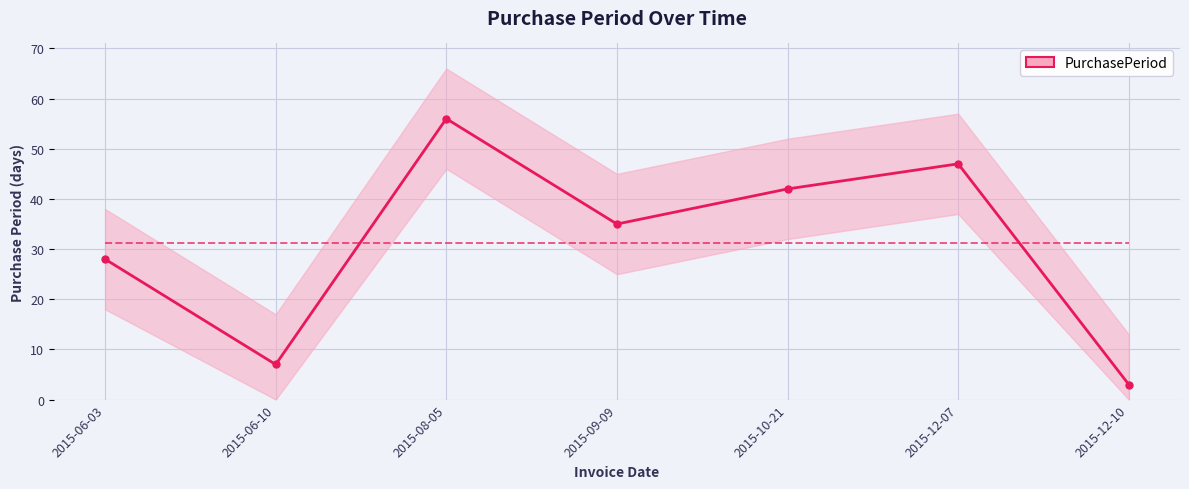

The value at 2015-12-07 is 25. True or false?

False